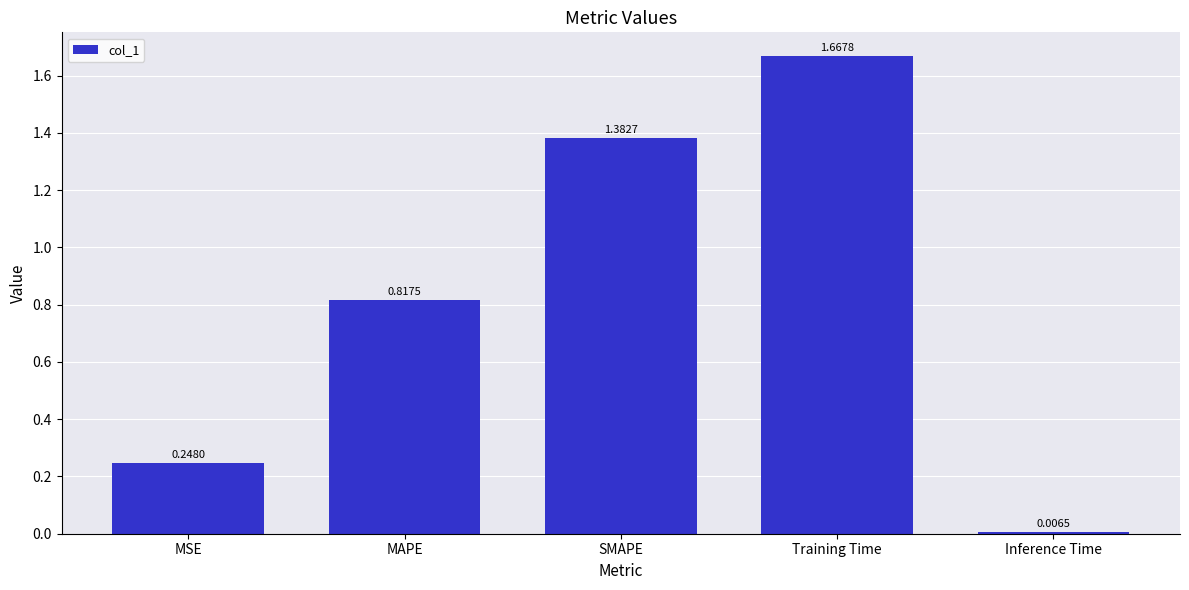

What is the difference between the second highest and second lowest values?

1.1